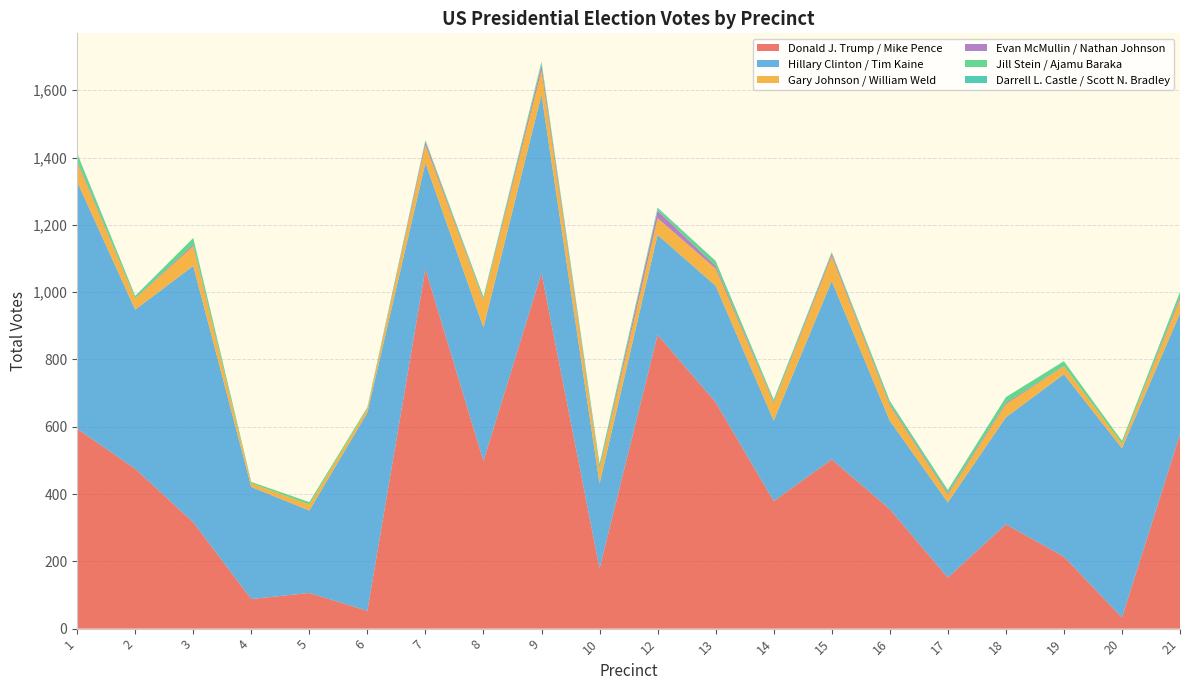

Reading right to left, list all the values displayed in this chart.

Donald J. Trump / Mike Pence: 578	33	214	310	152	355	503	379	673	873	179	1057	498	1069	53	106	88	316	475	594
Hillary Clinton / Tim Kaine: 359	503	542	318	223	263	530	239	346	297	252	530	397	315	589	245	333	762	473	734
Gary Johnson / William Weld: 42	14	24	39	23	45	74	52	51	50	42	72	81	53	12	18	11	59	33	58
Evan McMullin / Nathan Johnson: 7	0	1	4	4	4	7	3	8	22	4	15	2	9	0	0	0	5	1	5
Jill Stein / Ajamu Baraka: 15	8	13	17	10	10	5	7	15	5	12	8	8	5	4	7	4	19	7	21
Darrell L. Castle / Scott N. Bradley: 0	0	1	0	0	0	0	1	0	4	1	3	0	1	0	0	0	0	0	1